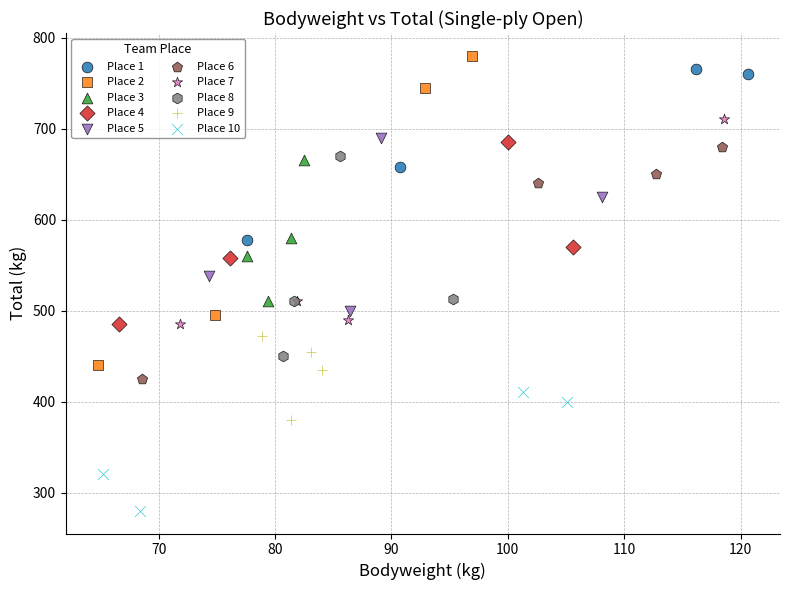

Which series reaches the minimum Y coordinate?

Place 10